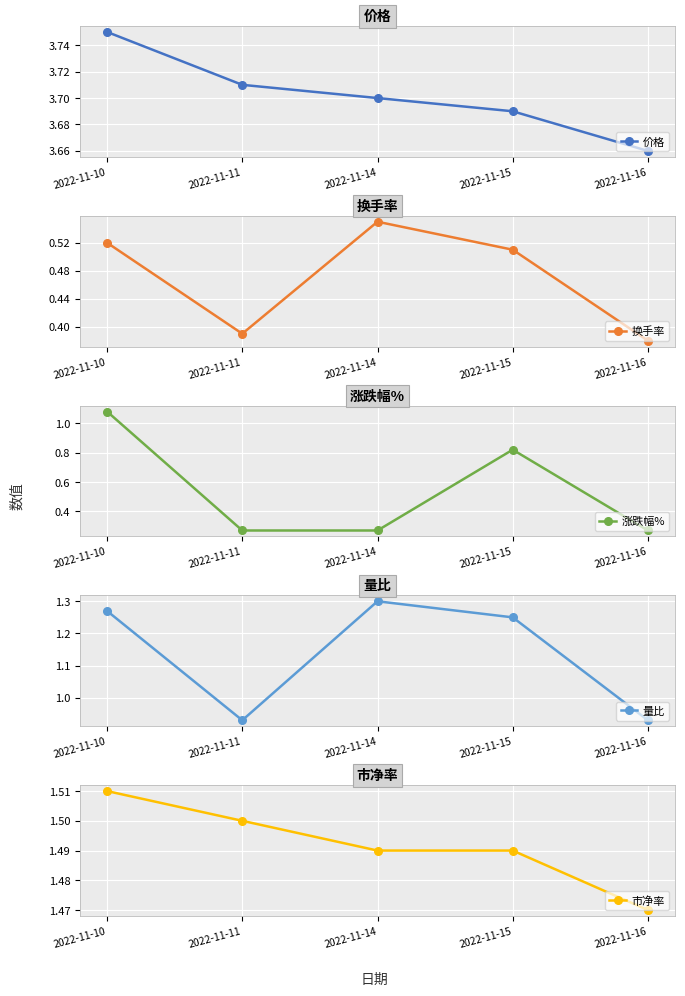

Is it true that 价格 equals 3.7 at 2022-11-16?

True